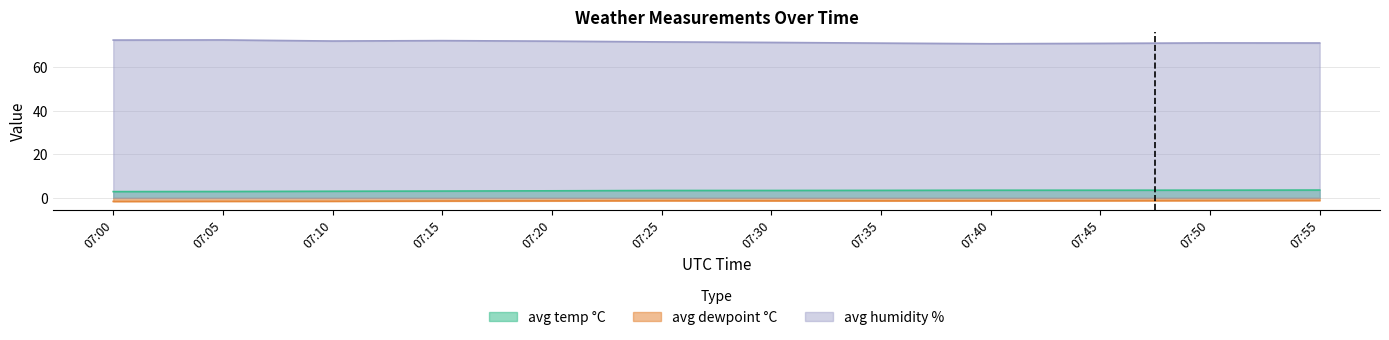

At which label does avg humidity % first exceed 71?

07:00